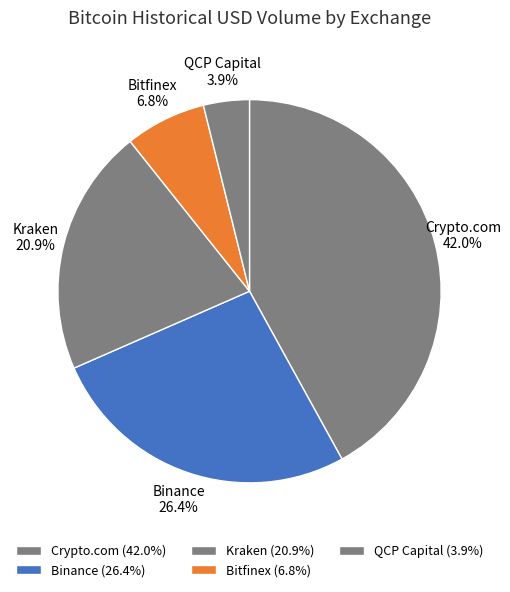

Is there any slice that represents more than half of the pie?

No